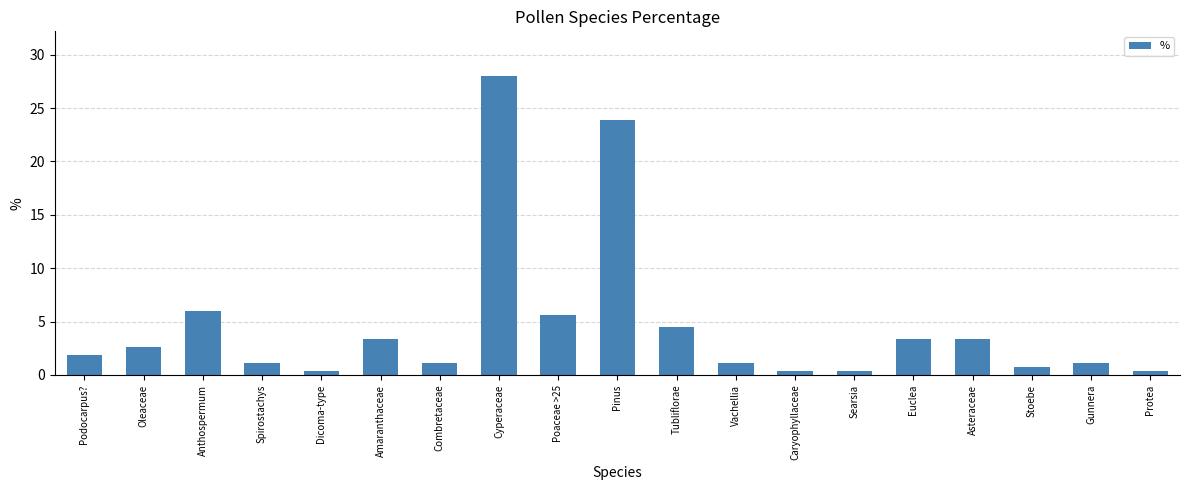

Which category has the highest value across all series?

Cyperaceae